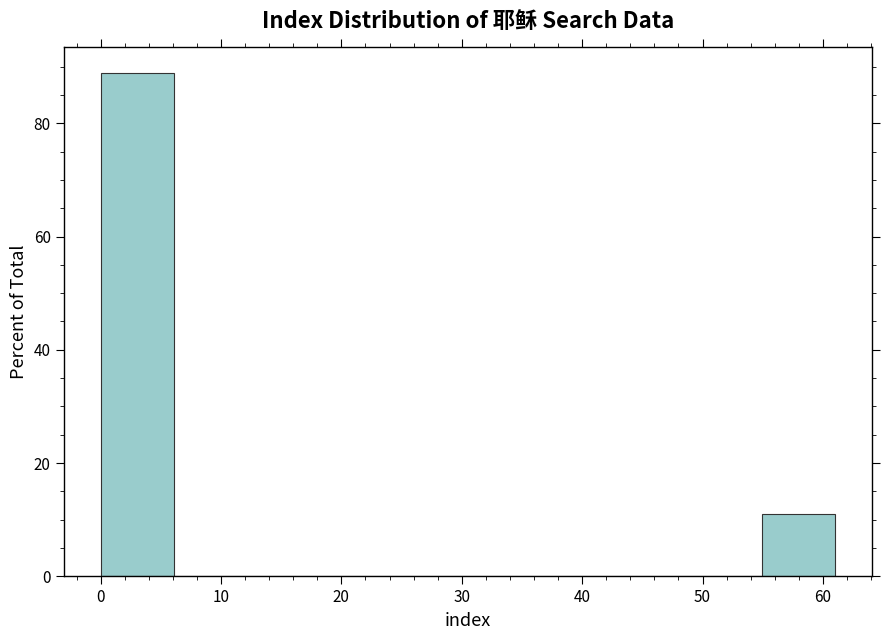

What is the height of the bar covering 0.0 to 6.1 on the x-axis? Neither the bar edges nor the heights are printed on the chart, so give them approximately, as read against the axes.

88